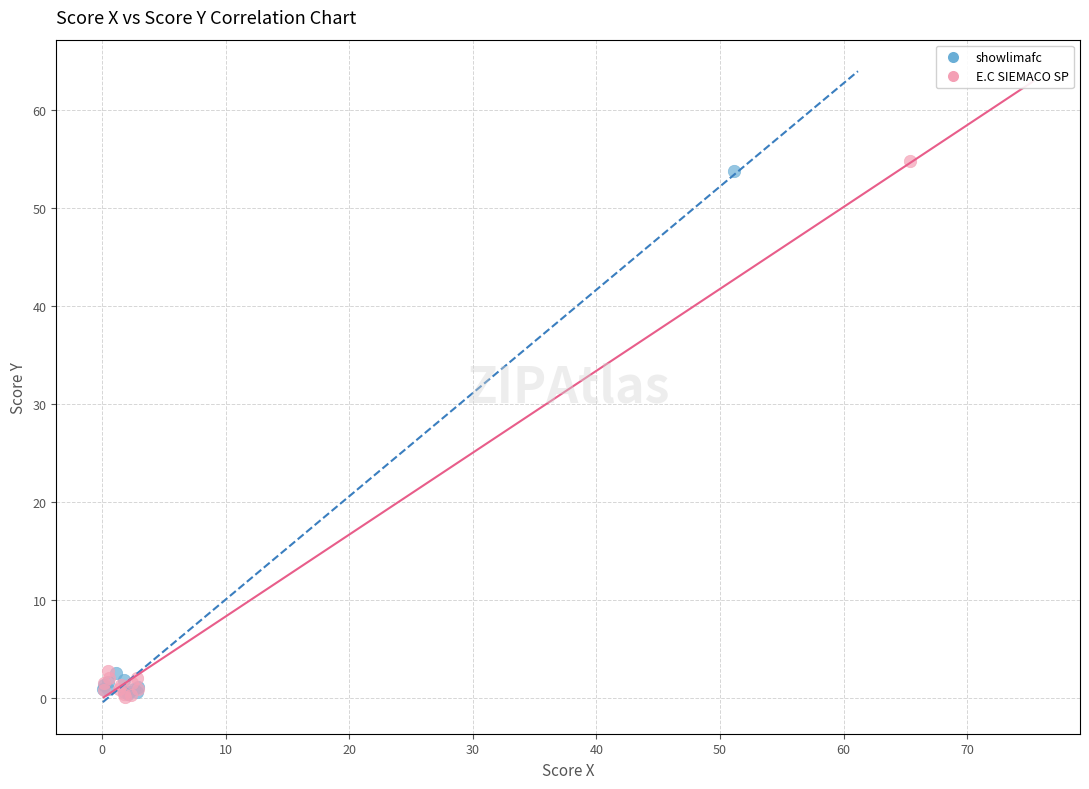

Which series has the largest Y range (max minus min)?

E.C SIEMACO SP